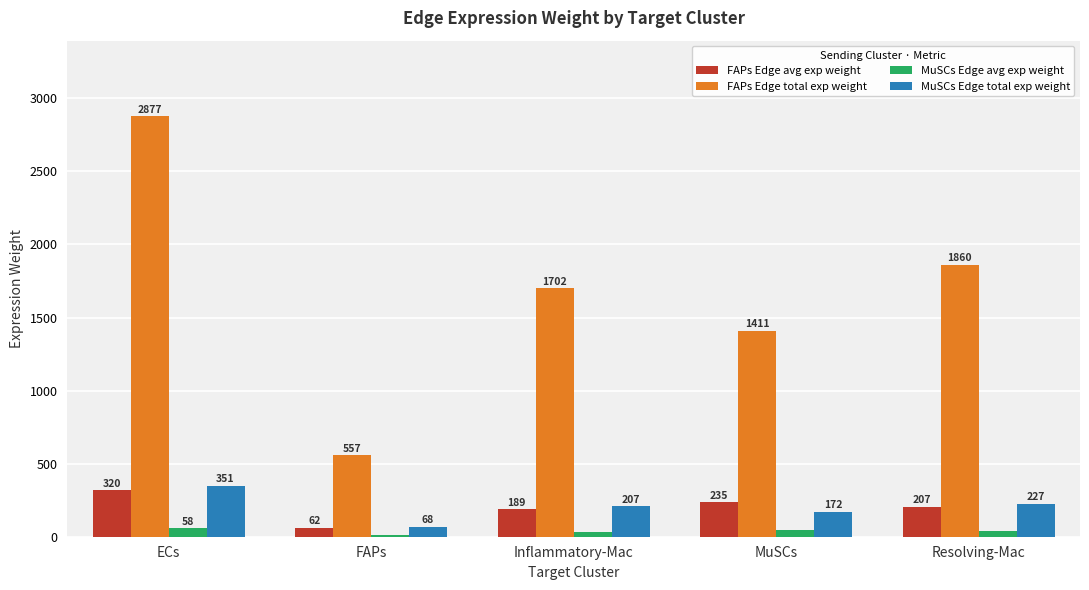

At which category is the sum across all series the highest?

ECs